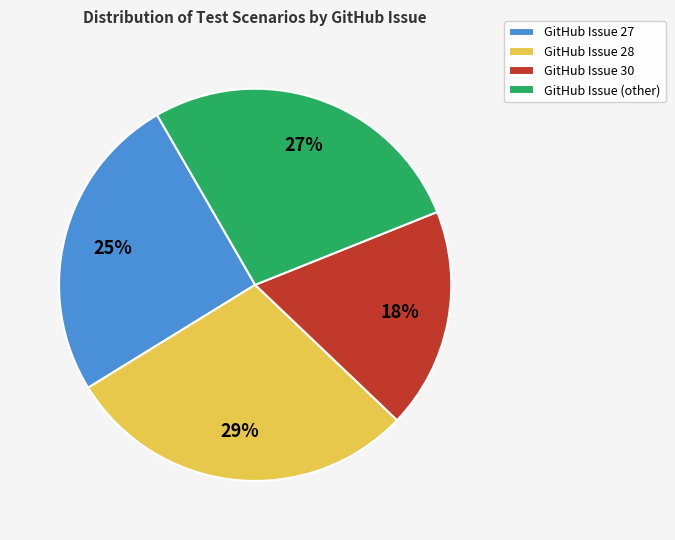

To the nearest percent, what portion does GitHub Issue (other) represent?

27%